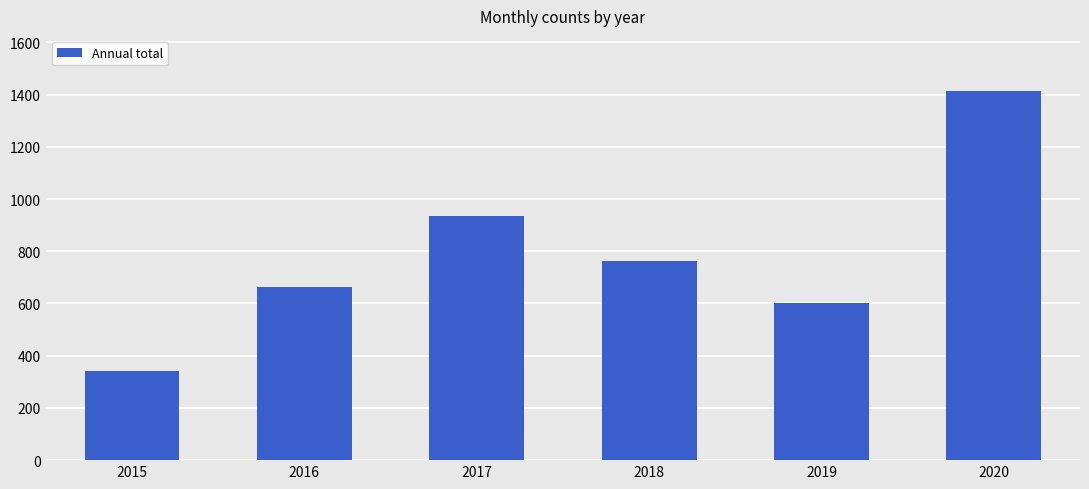

How many values are below 764?

3